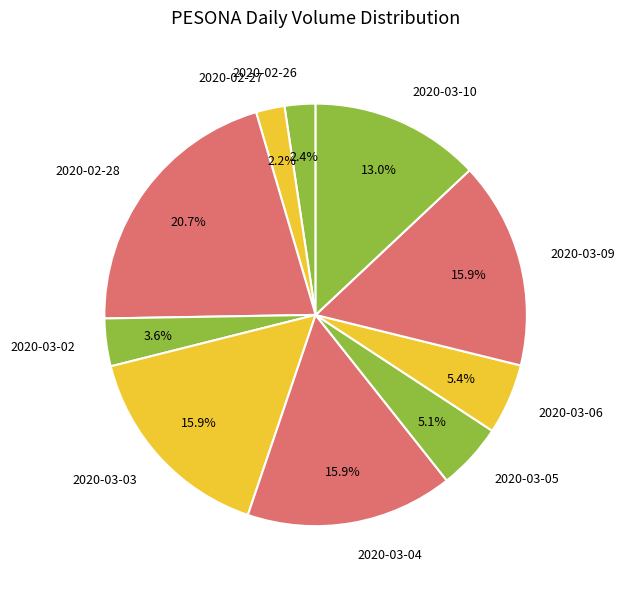

Which slice is the largest?

2020-02-28